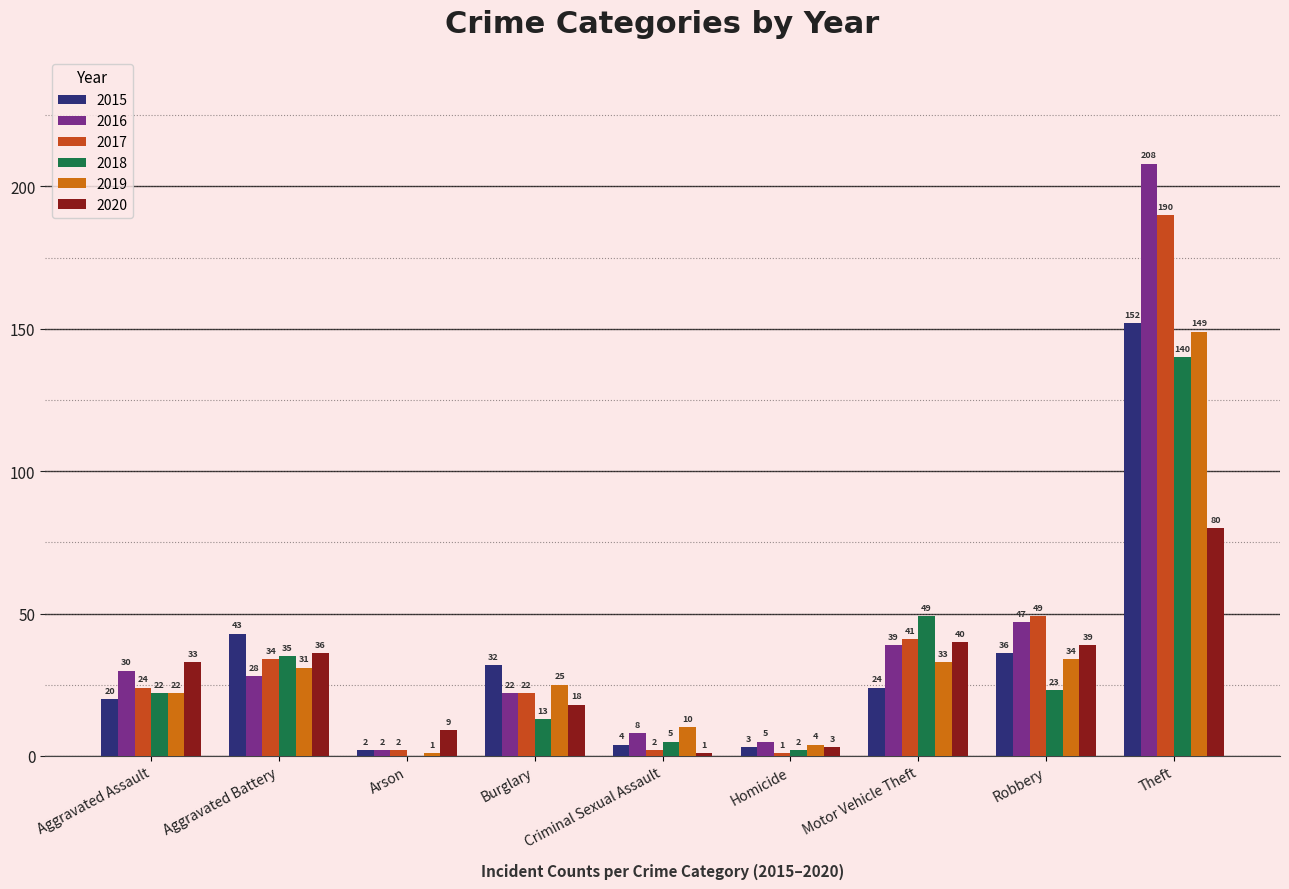

What is the total value across all series at Criminal Sexual Assault?

30